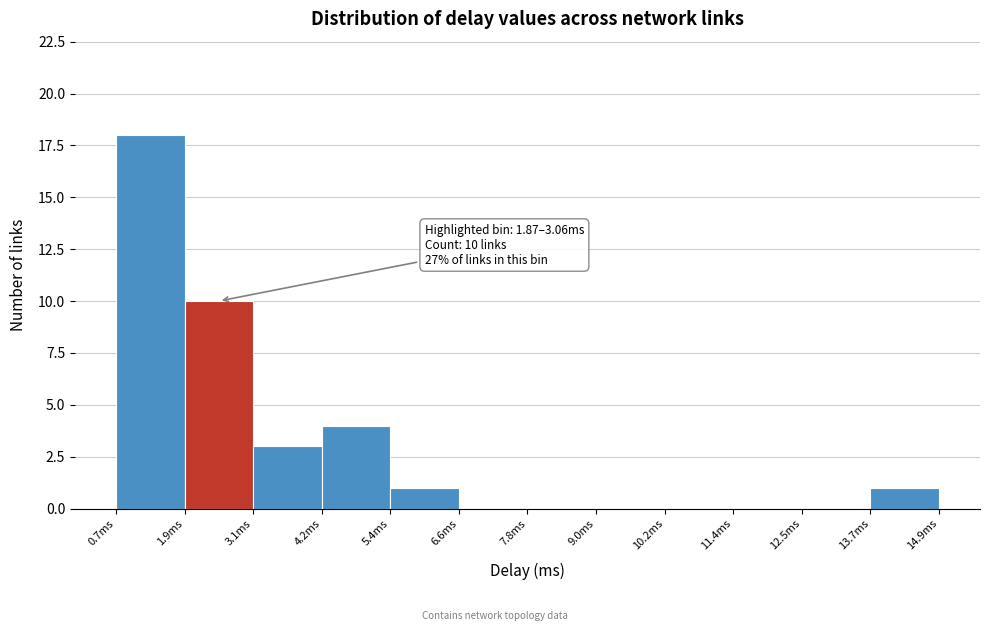

Over which range of the x-axis is the bar tallest?

0.6 to 1.8